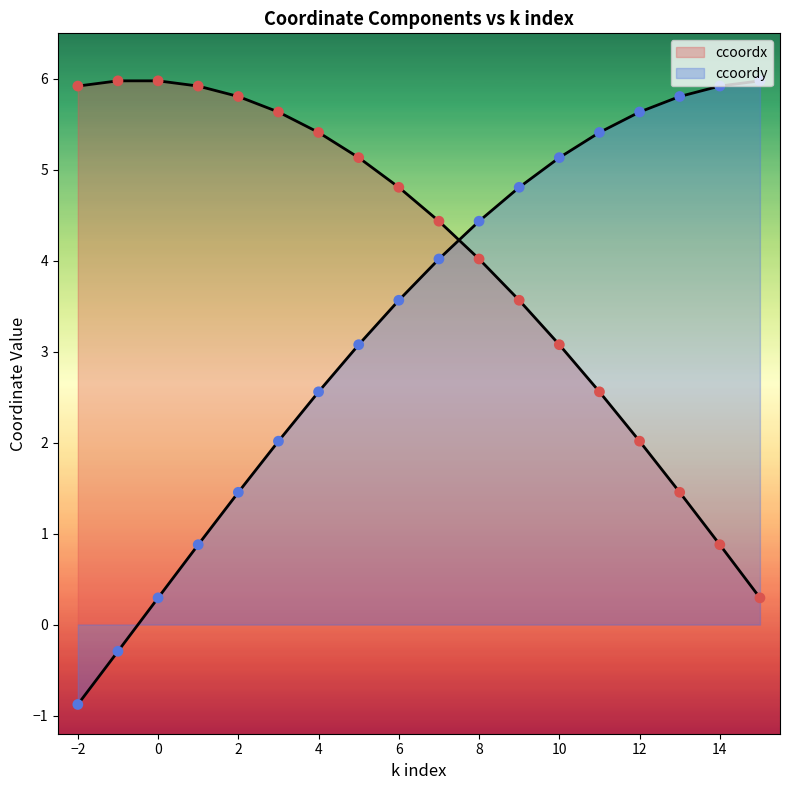

What are all the series names shown in the legend?

ccoordx, ccoordy